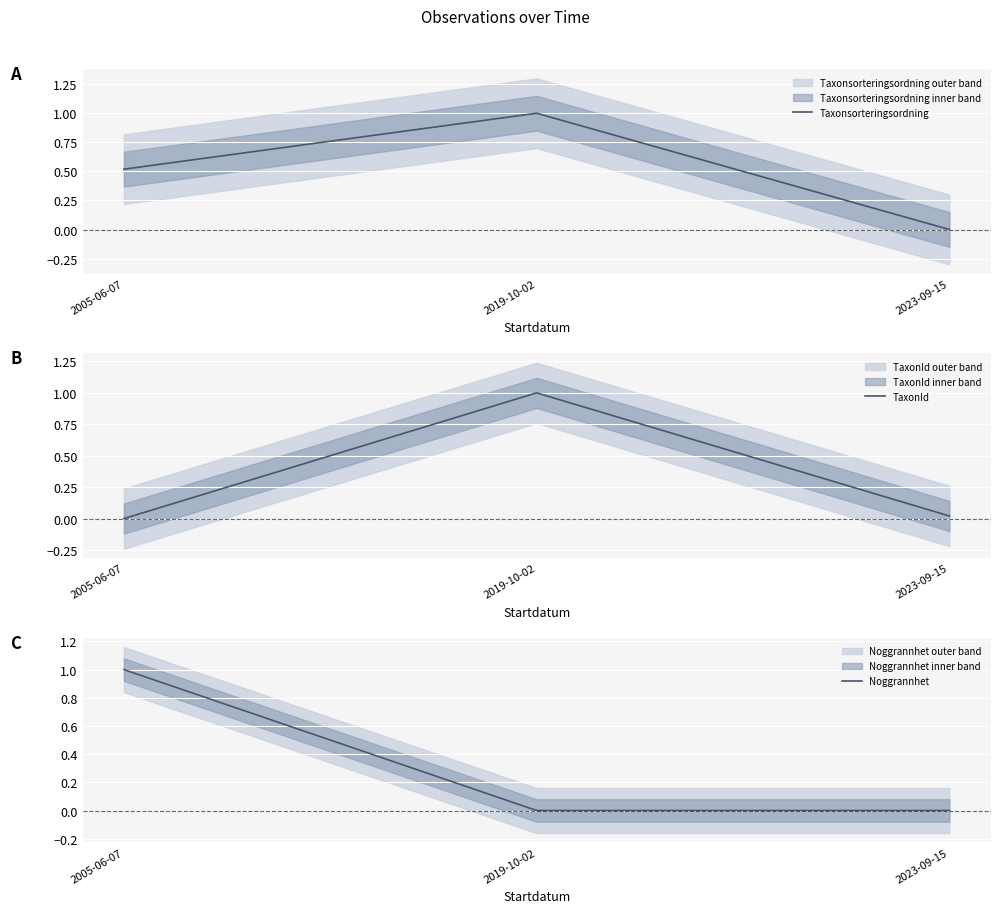

What is the greatest value displayed?

1.0